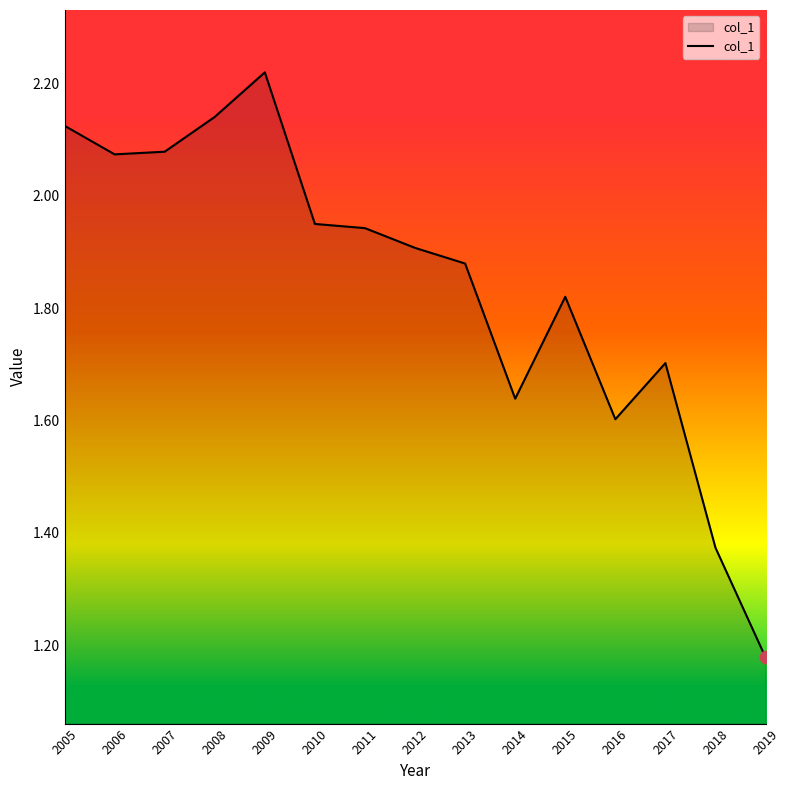

Which has a higher value, 2008 or 2007?

2008